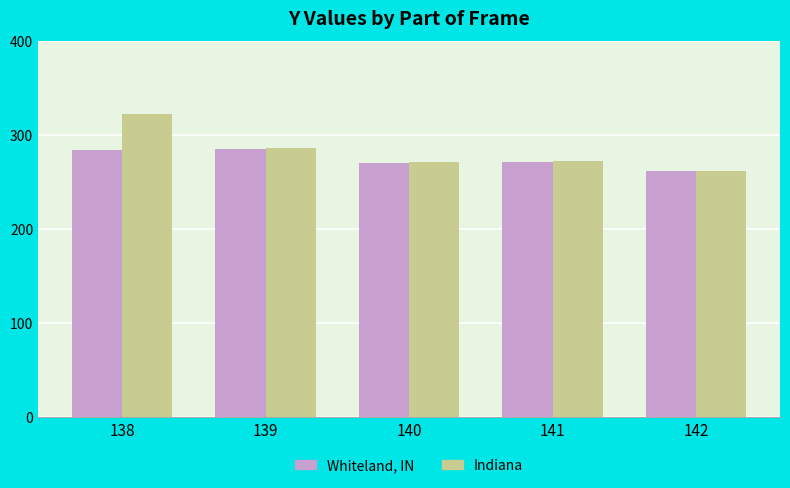

How many groups of bars are there?

5